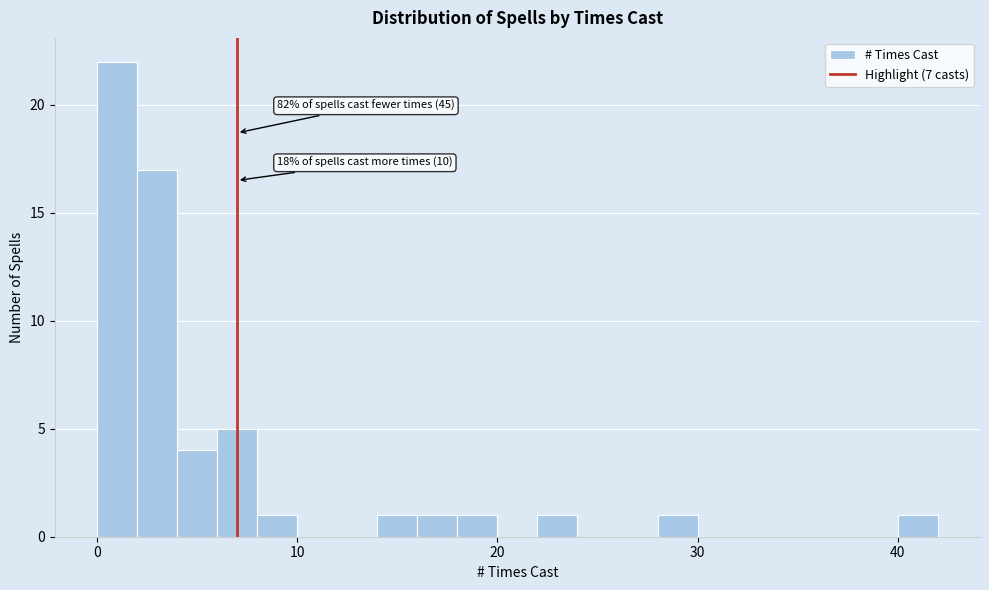

Around what value on the x-axis is the tallest bar? Give the approximate position of its centre, as read against the axis.

1